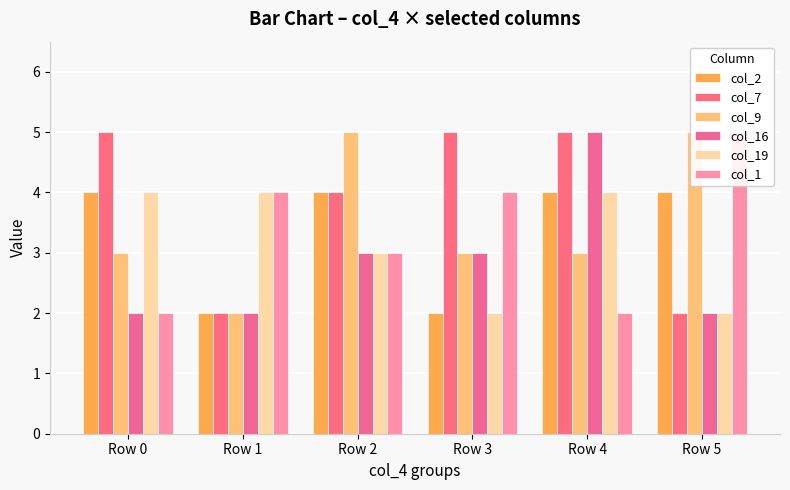

Which has a higher value, Row 0 or Row 5?

Row 0